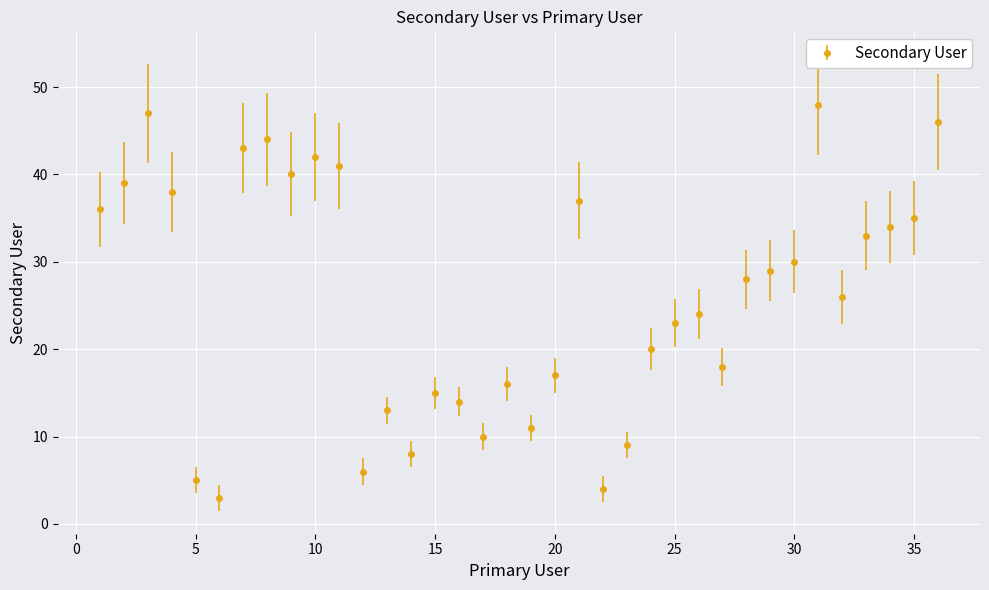

What is the value of the 19th point from the left?

11